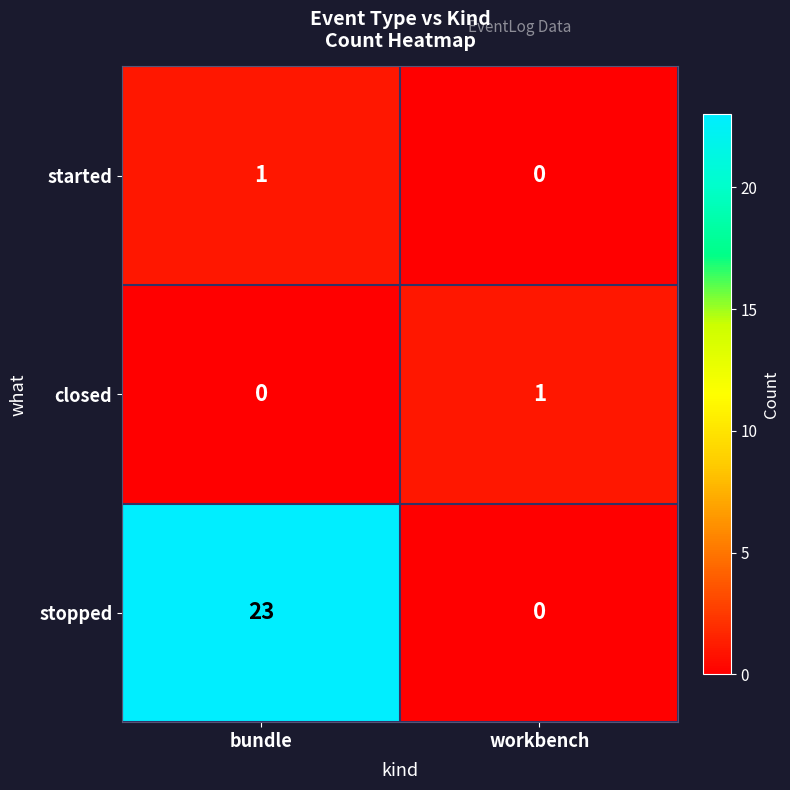

What is the difference between the stopped values at workbench and bundle?

23